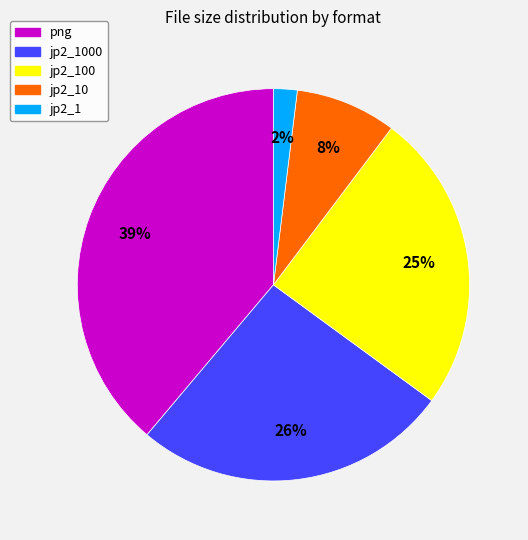

How many segments does this pie chart have?

5